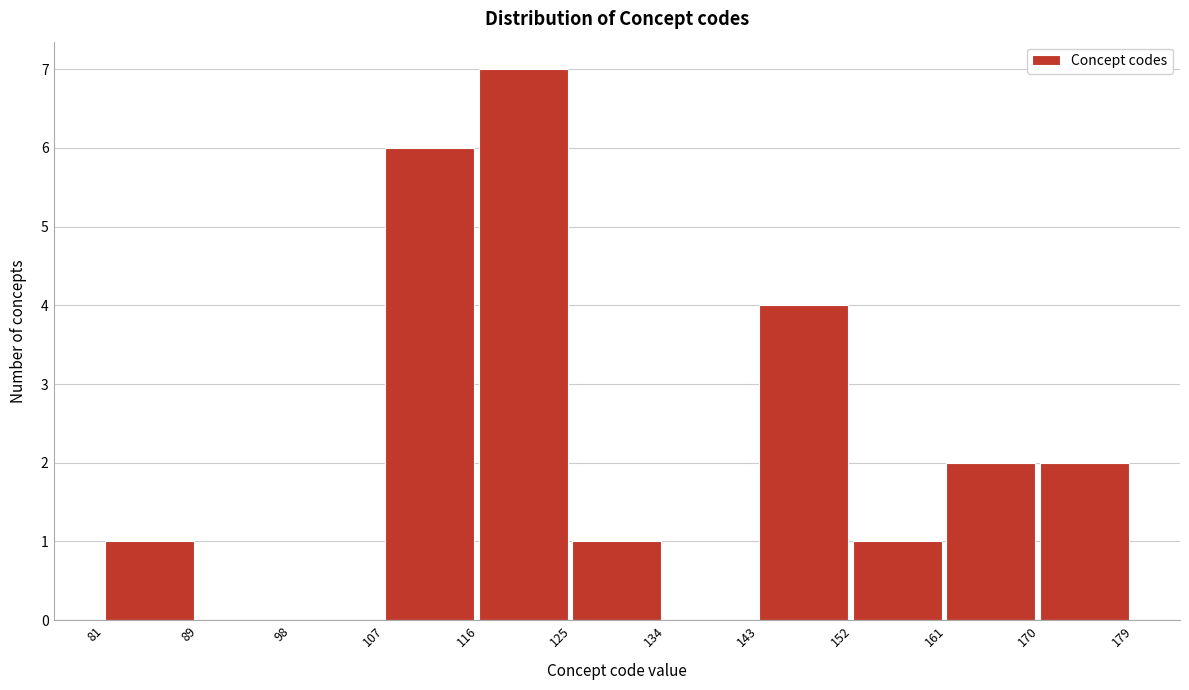

Reading left to right, list every bar in this chart as the range it spans on the x-axis followed by its height. The values are not printed on the chart, so give them approximately, as read against the axis.

81 to 89: 1
89 to 98: 0
98 to 107: 0
107 to 116: 6
116 to 125: 7
125 to 134: 1
134 to 143: 0
143 to 152: 4
152 to 161: 1
161 to 170: 2
170 to 179: 2